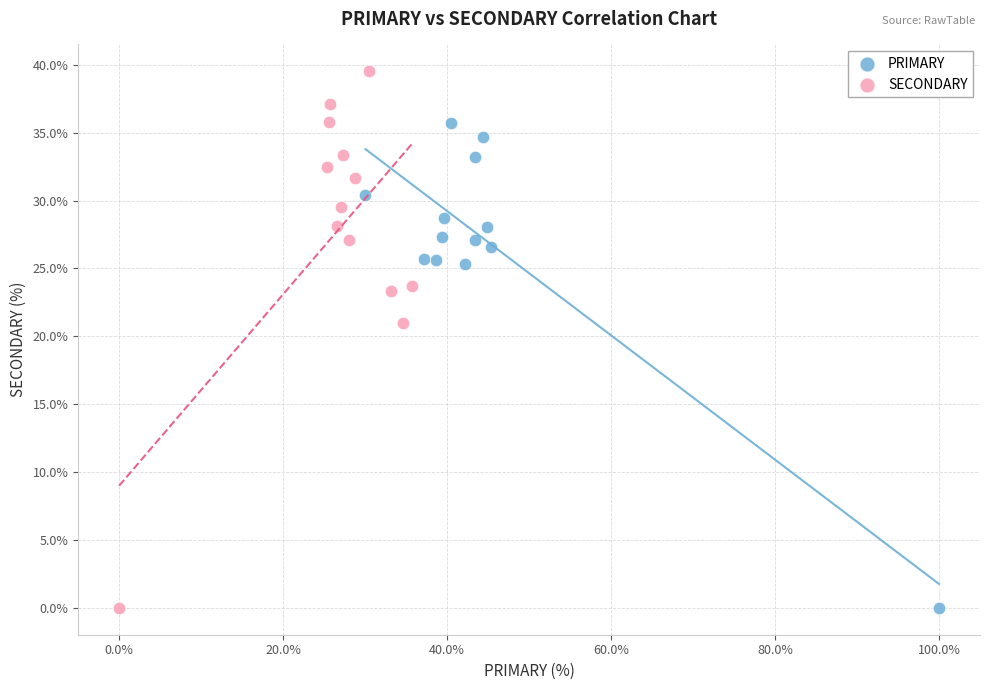

What are all the series names shown in the legend?

PRIMARY, SECONDARY